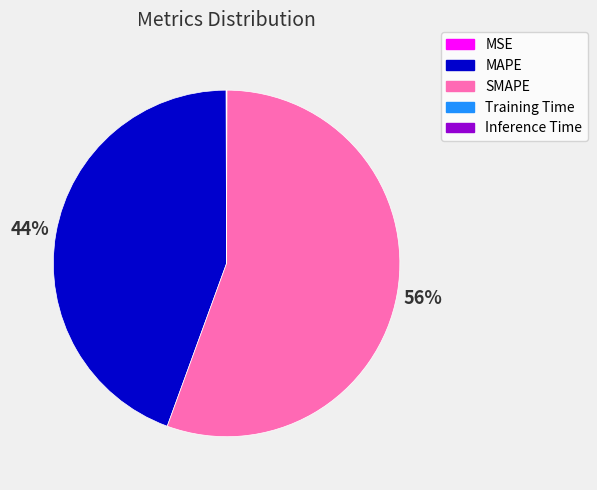

Is it true that MAPE is 44% of the pie?

True